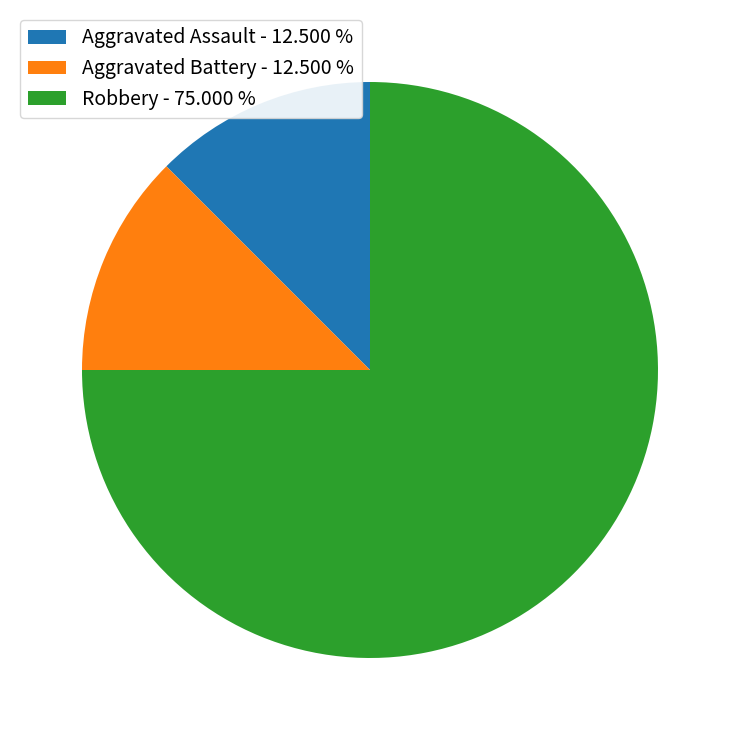

Count the number of slices in the pie.

3